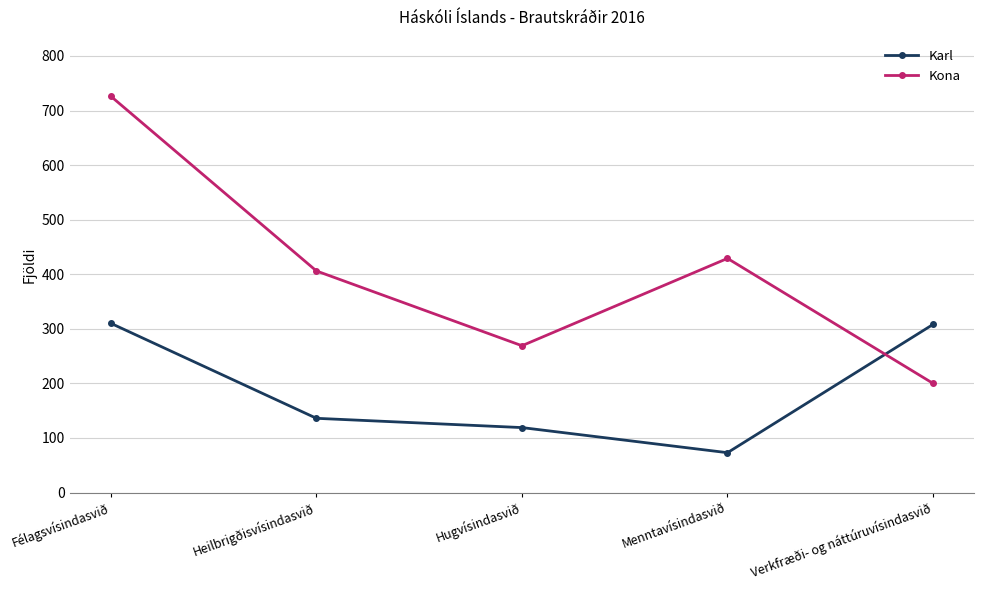

Read the Karl value at Verkfræði- og náttúruvísindasvið, to the nearest 5.

310